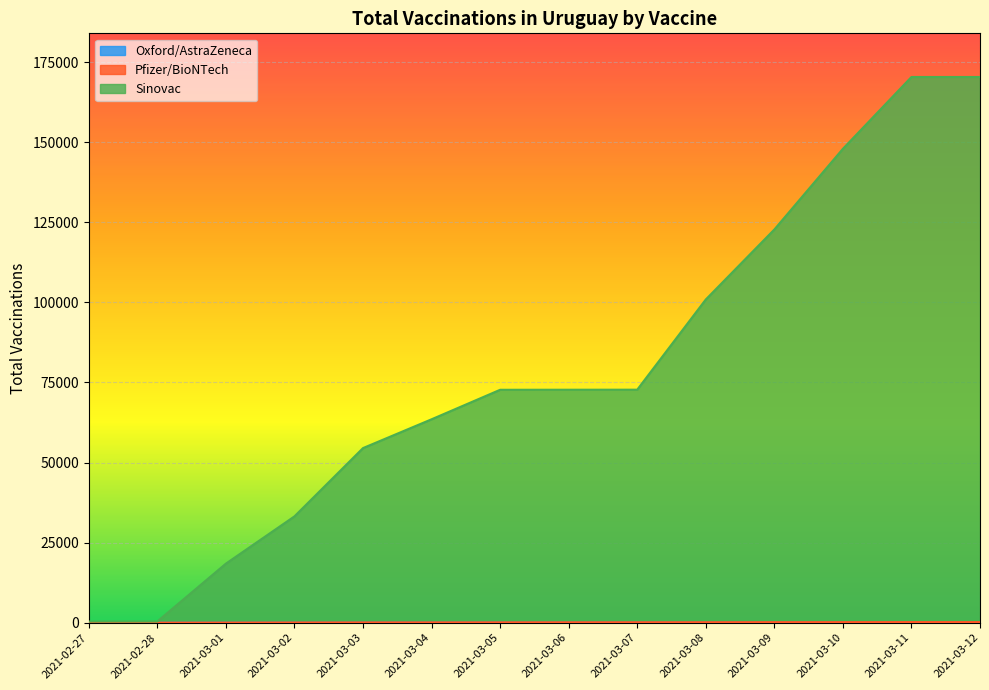

Does the chart display data point markers on the line(s)?

No